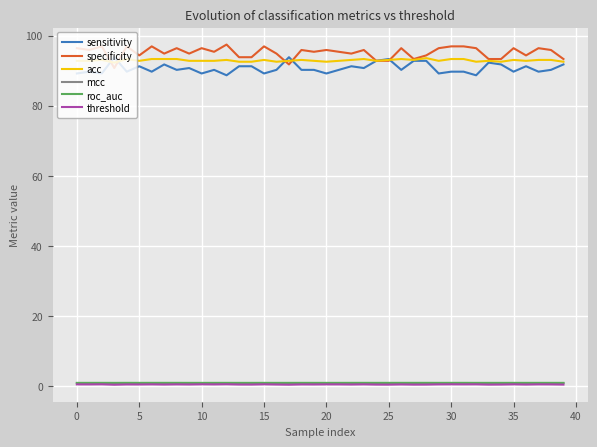

True or false: roc_auc and sensitivity cross at least once.

False